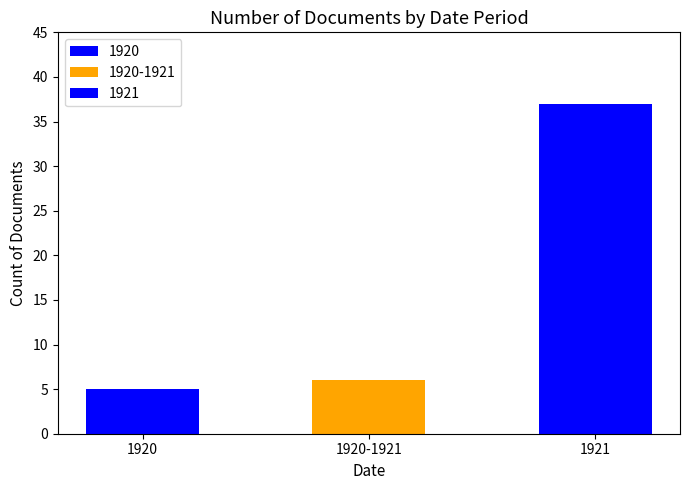

Approximately how many times larger is the value at 1920-1921 compared to 1921?

0.2